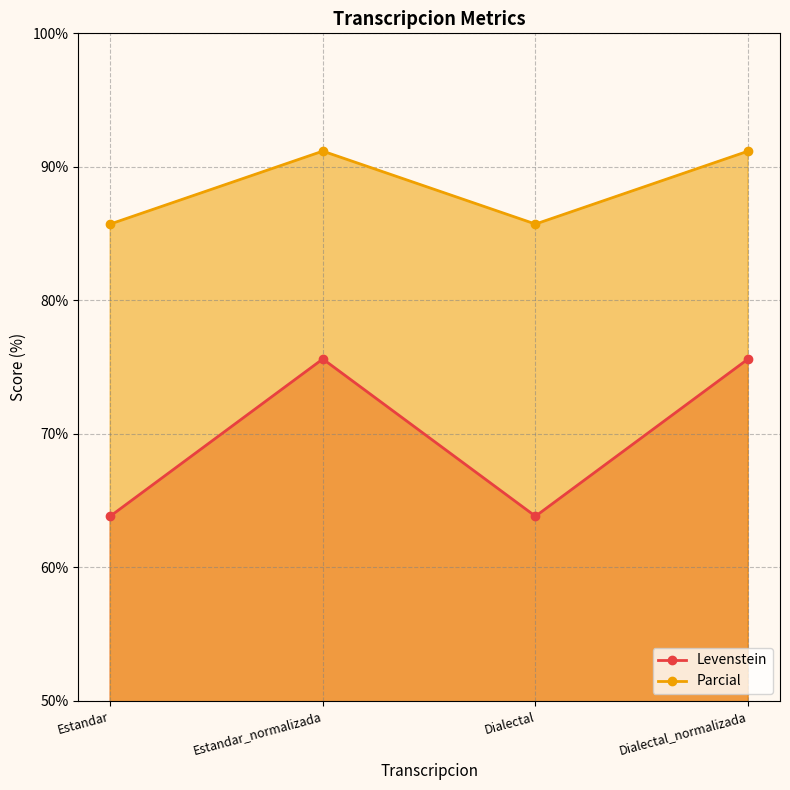

Is it true that Parcial equals 36.1 at Dialectal_normalizada?

False